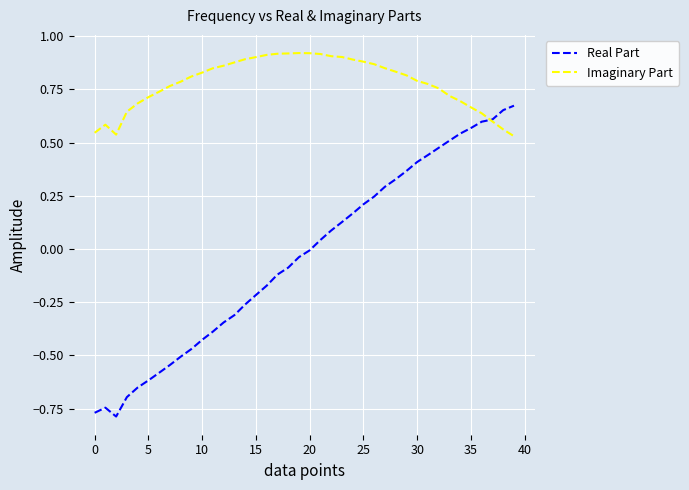

Which series has the largest total across all categories?

Imaginary Part